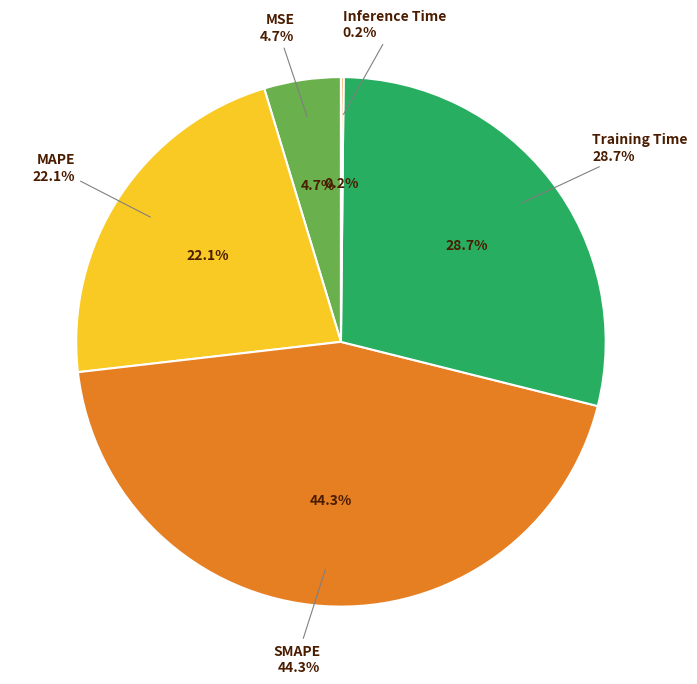

Is it true that MSE is 11% of the pie?

False